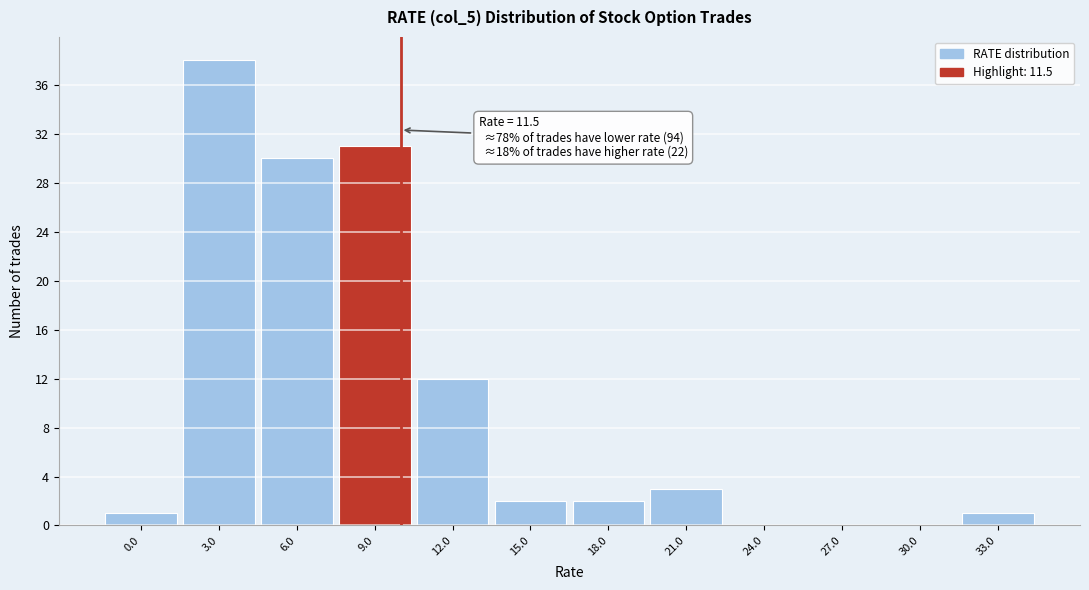

Reading left to right, transcribe all the data shown in this chart.

0.0=1	3.0=38	6.0=30	9.0=31	12.0=12	15.0=2	18.0=2	21.0=3	24.0=0	27.0=0	30.0=0	33.0=1